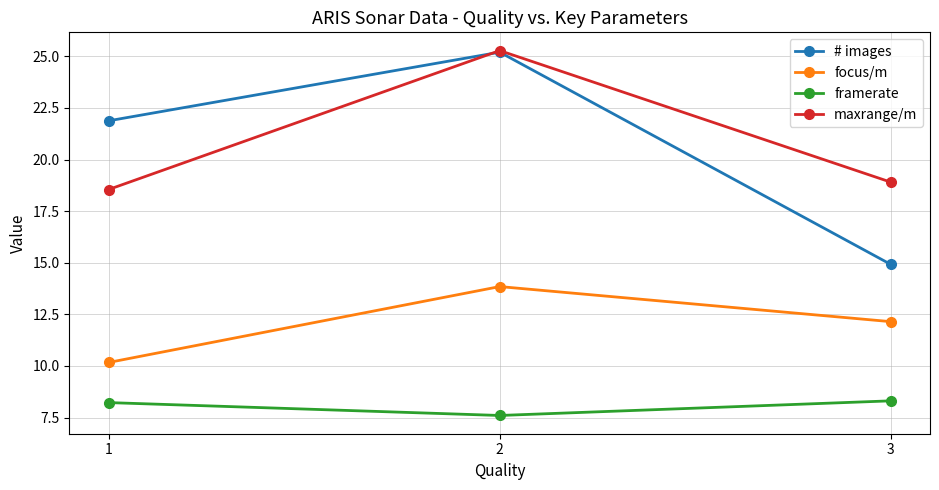

What is the difference between the highest and lowest values at 2?

17.7